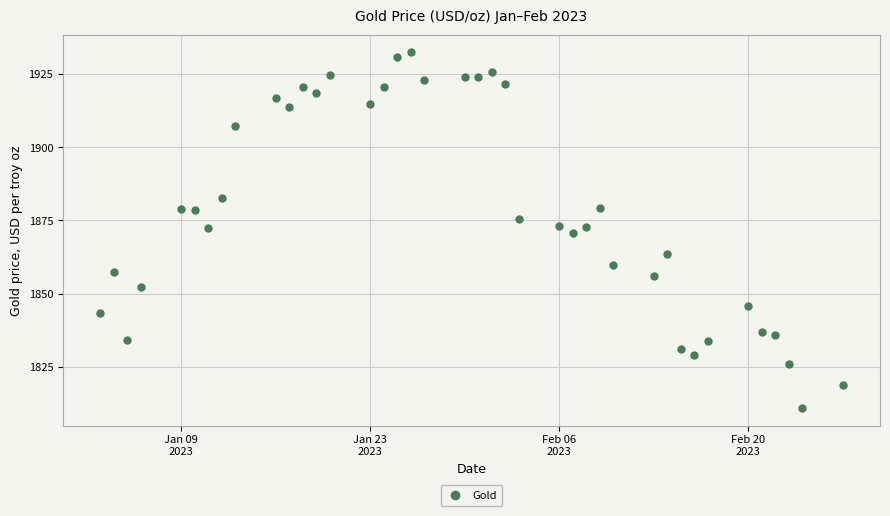

What is the range of X values (max minus min)?

55.0